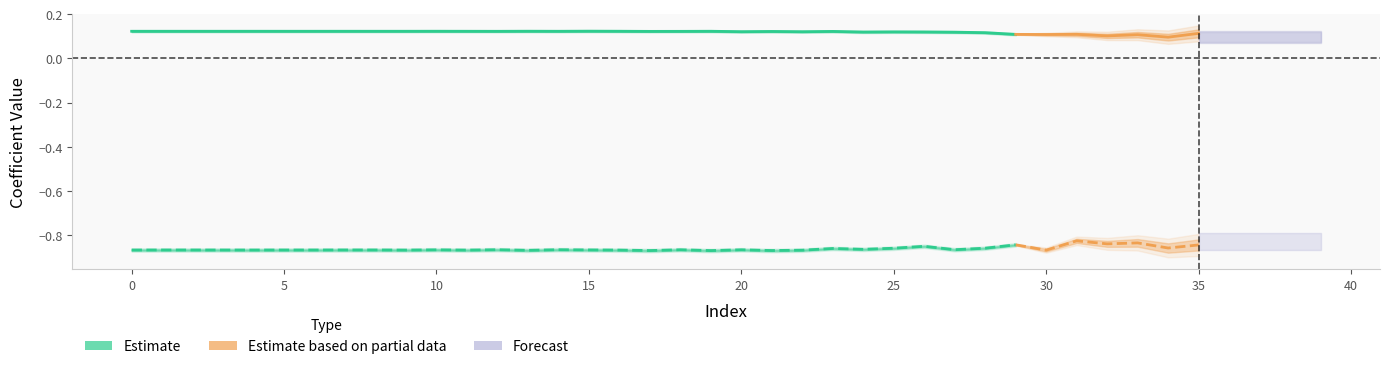

How many lines are shown in the chart?

2